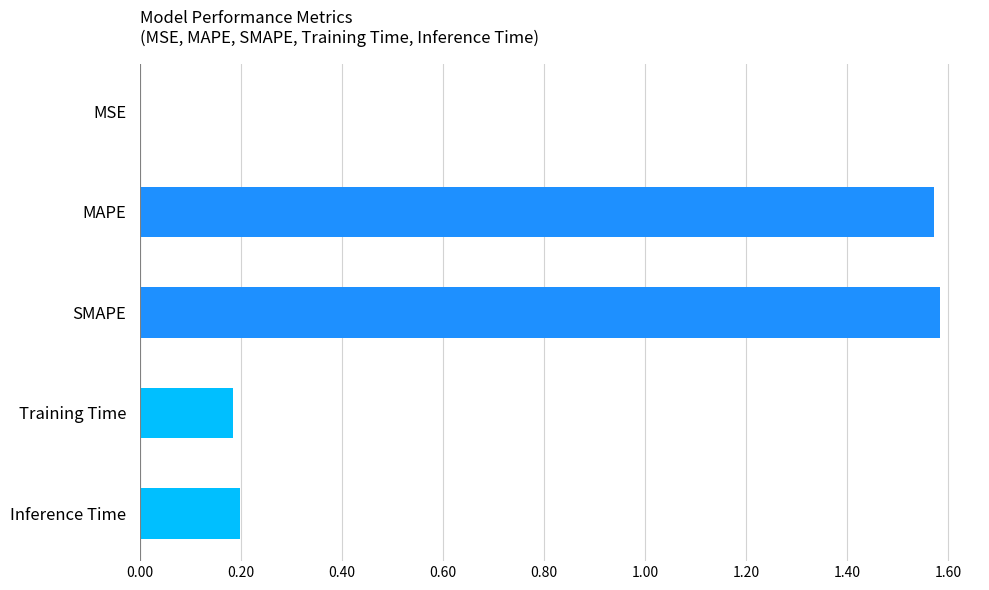

Which has a higher value, Inference Time or SMAPE?

SMAPE